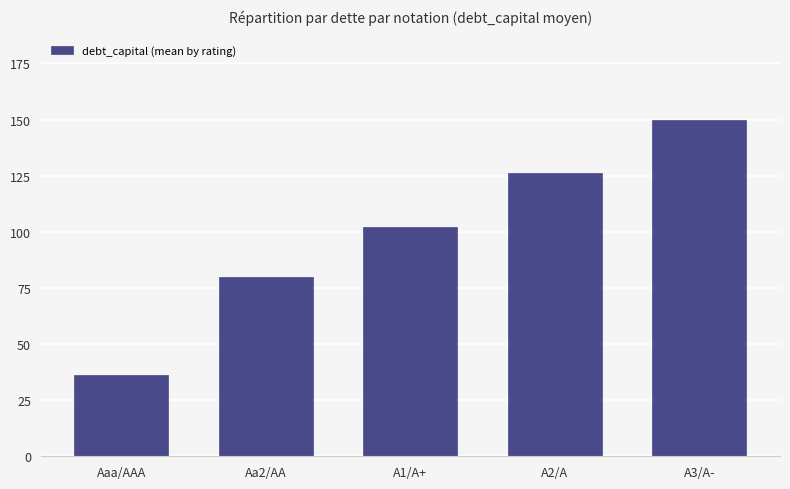

Which category has the highest value across all series?

A3/A-